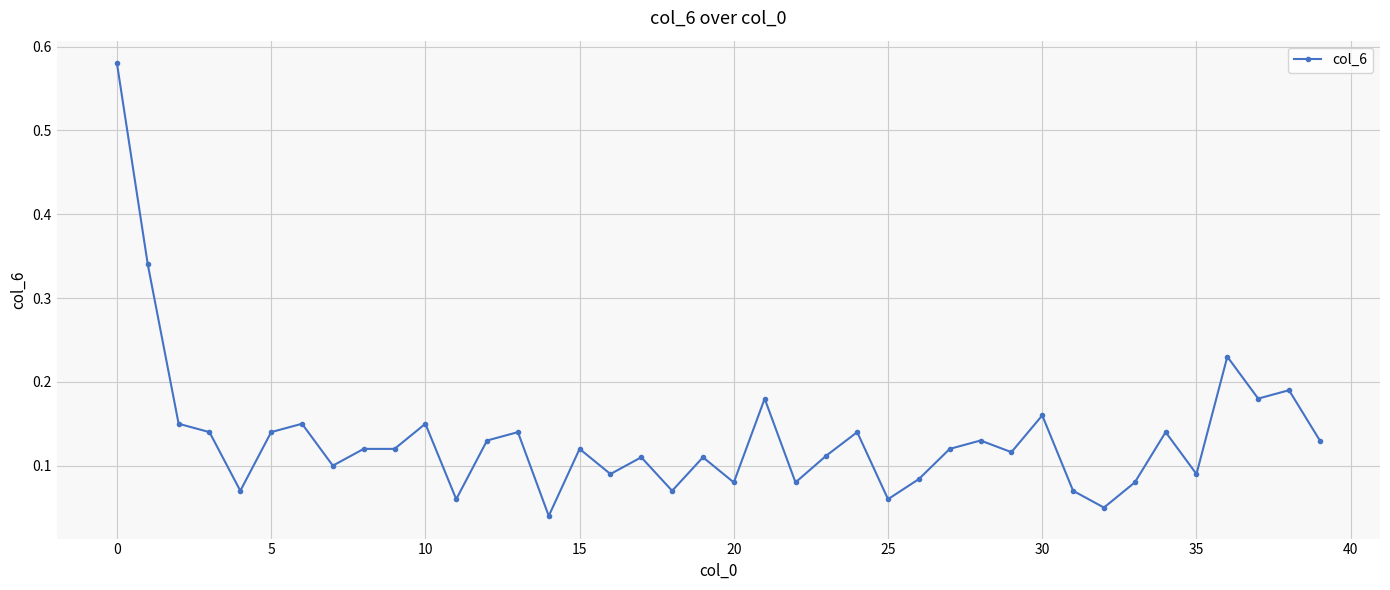

What is the difference between the maximum and minimum values?

0.5